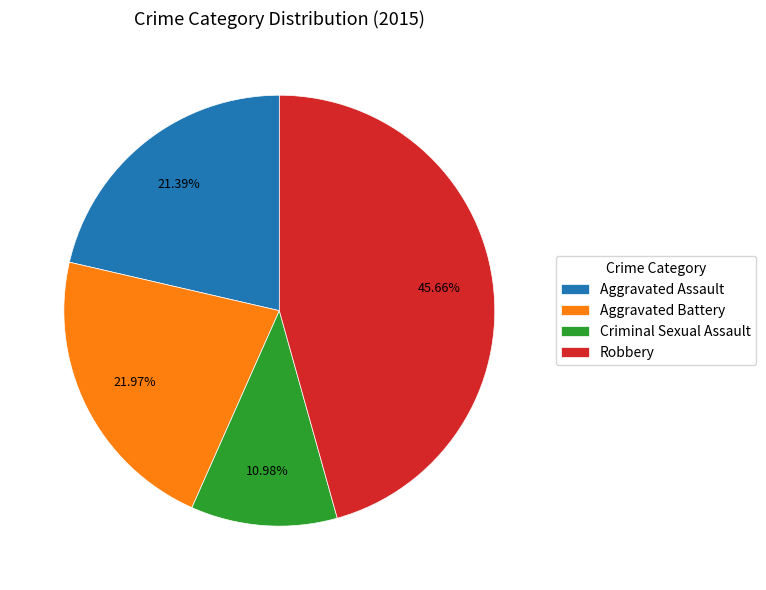

To the nearest percent, what percentage of the pie is Criminal Sexual Assault?

11%